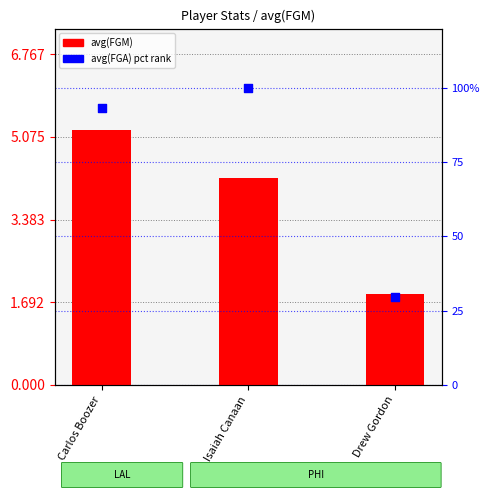

What are all the series names shown in the legend?

avg(FGM), avg(FGA) pct rank